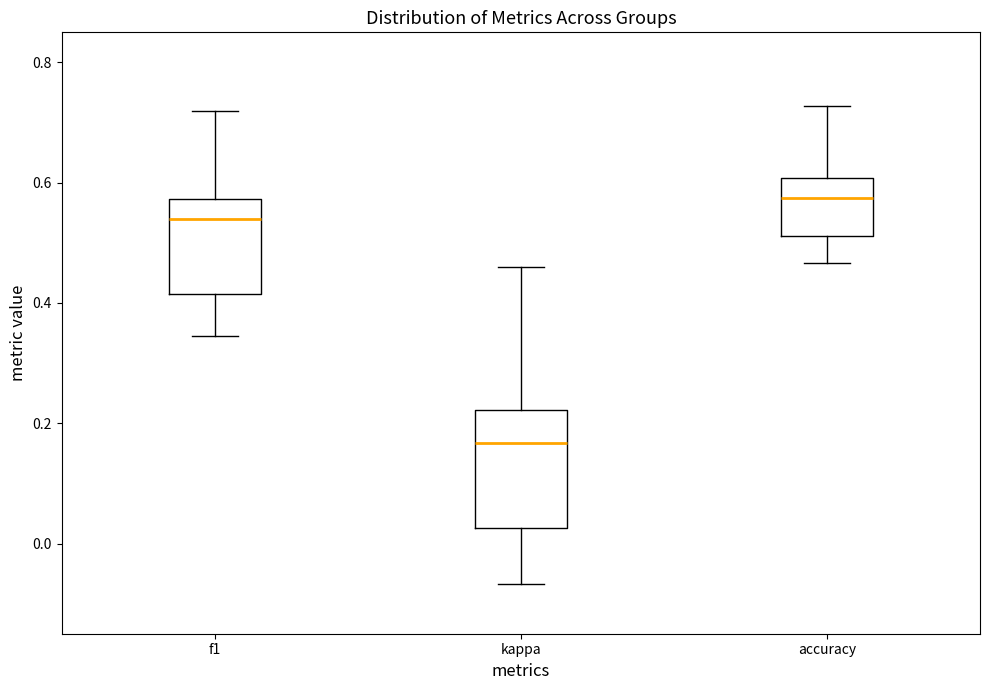

Which box is the tallest, from its lower edge to its upper edge?

kappa